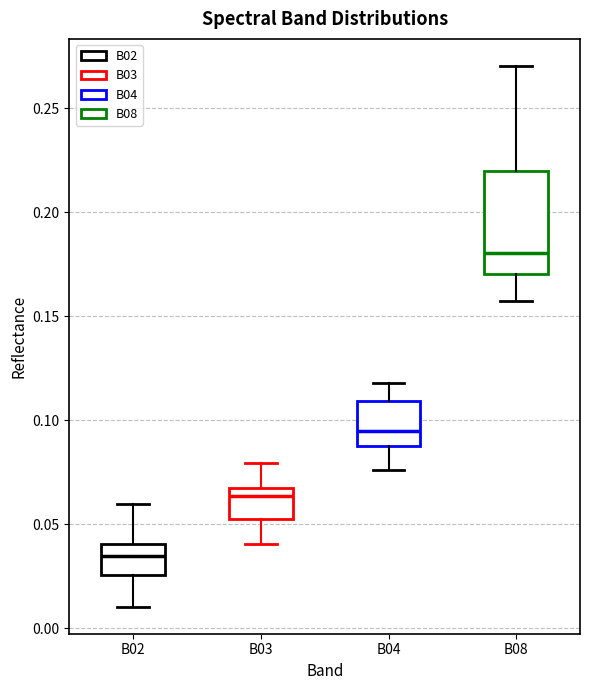

Which box's median line is the highest?

B08